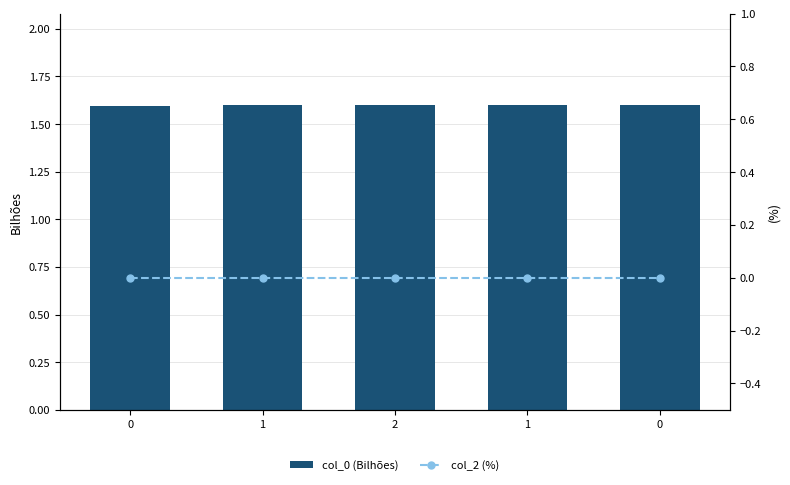

Read the col_0 (Bilhões) value at 1.

1.6